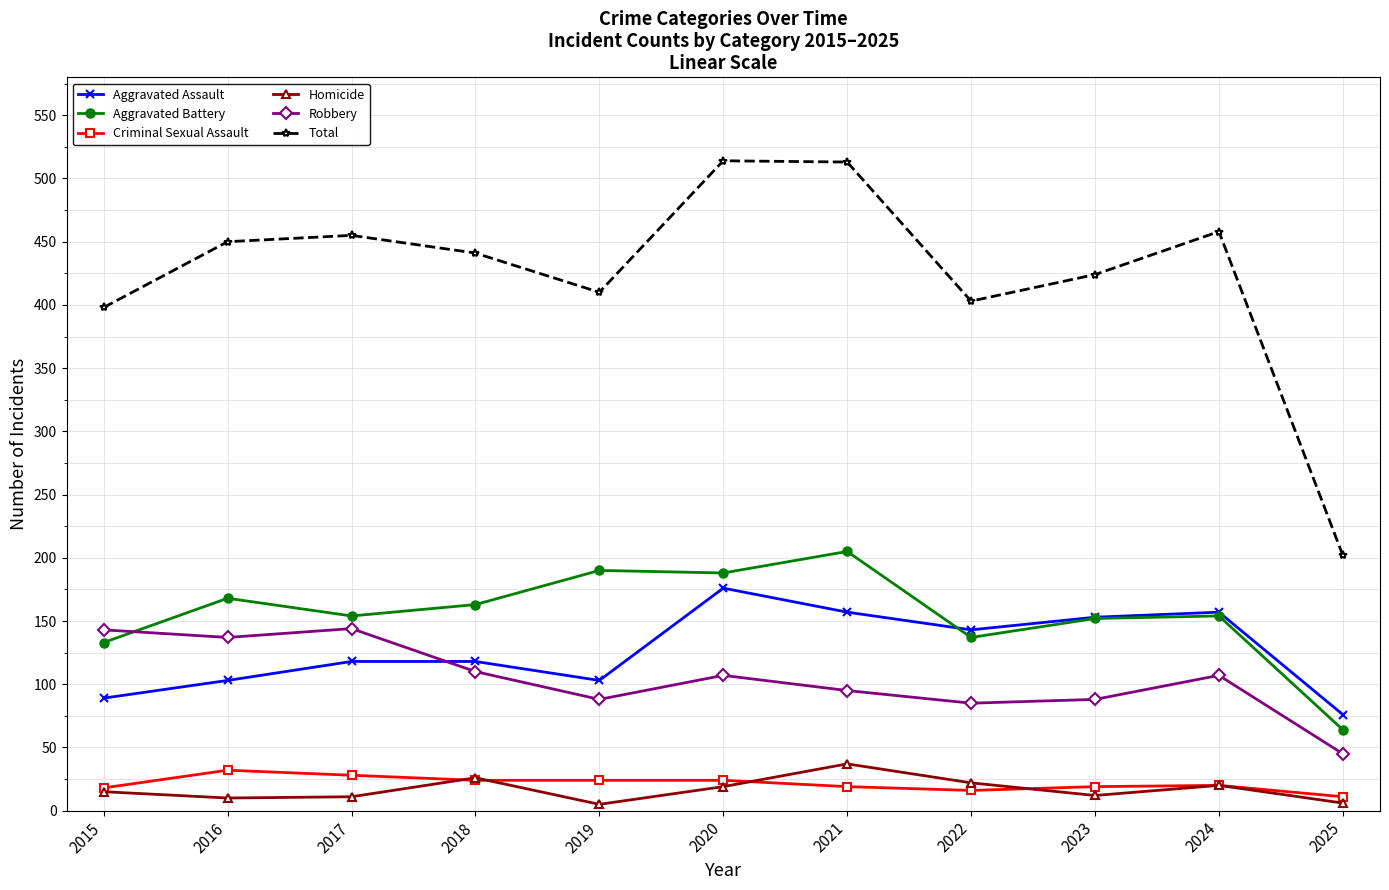

Does the chart display data point markers on the line(s)?

Yes